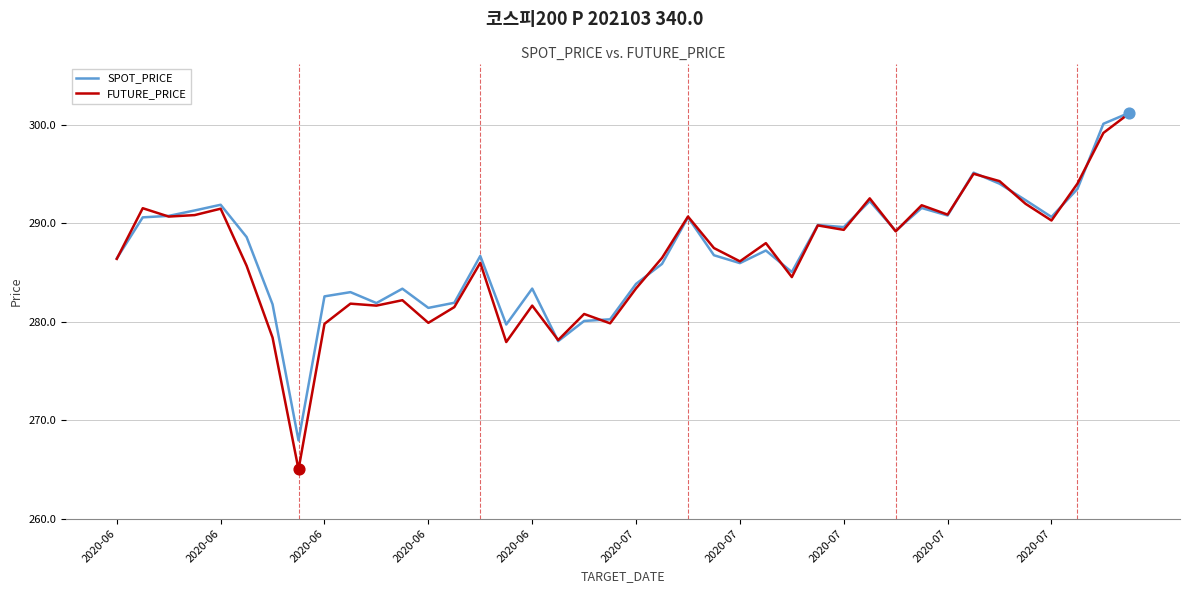

Which series has the largest total across all categories?

SPOT_PRICE